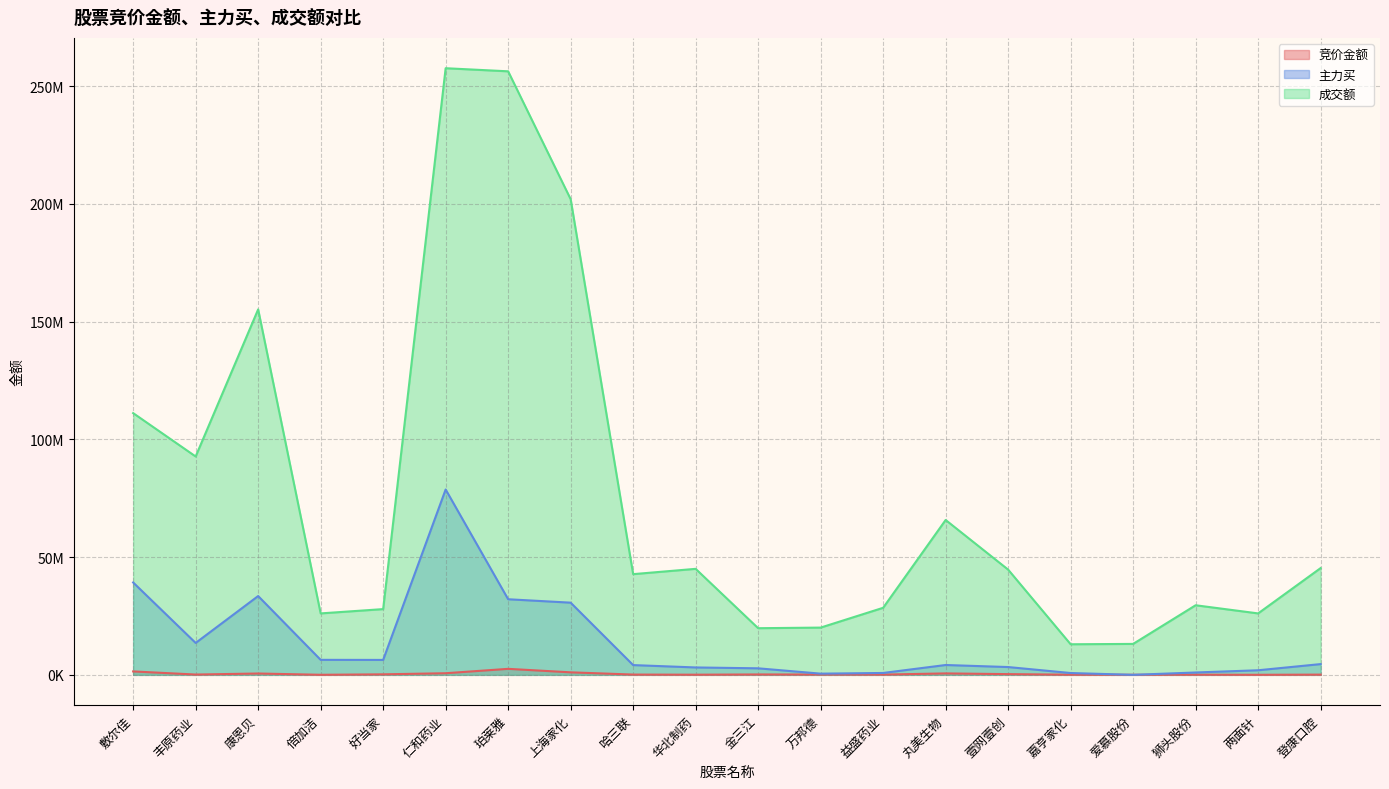

Which series has the largest total across all categories?

成交额